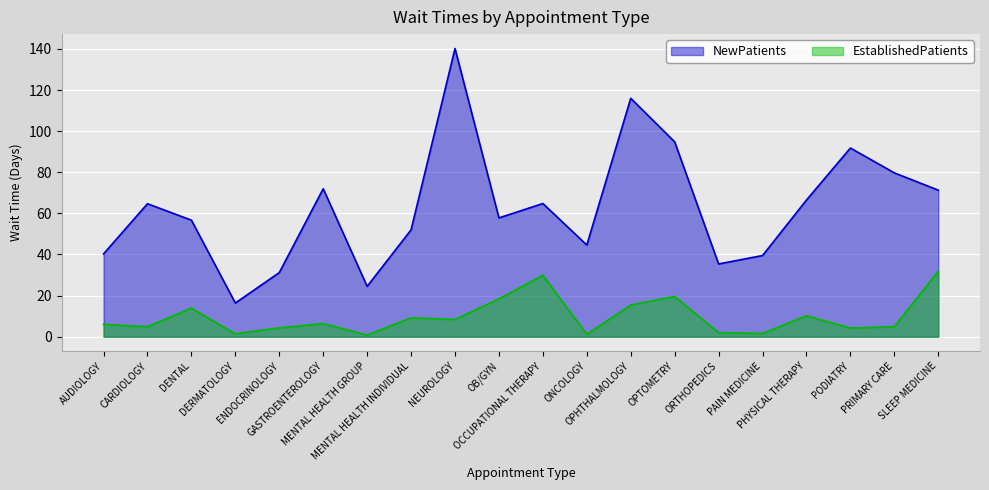

Is it true that NewPatients equals 25.2 at OCCUPATIONAL THERAPY?

False